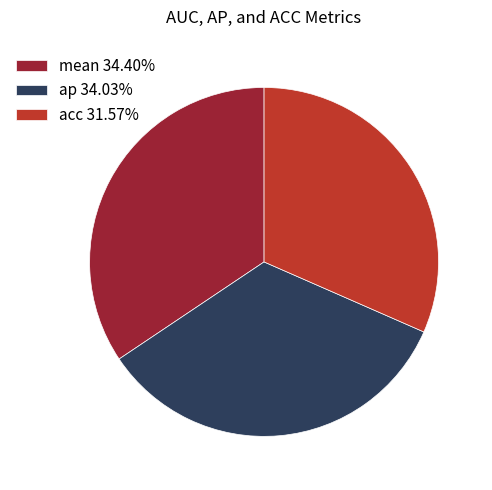

What is the ratio of the value at ap 34.03% to the value at mean 34.40%?

1.0